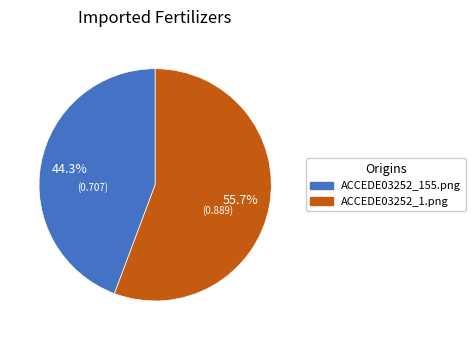

Do ACCEDE03252_1.png and ACCEDE03252_155.png together represent more than half of the pie?

Yes